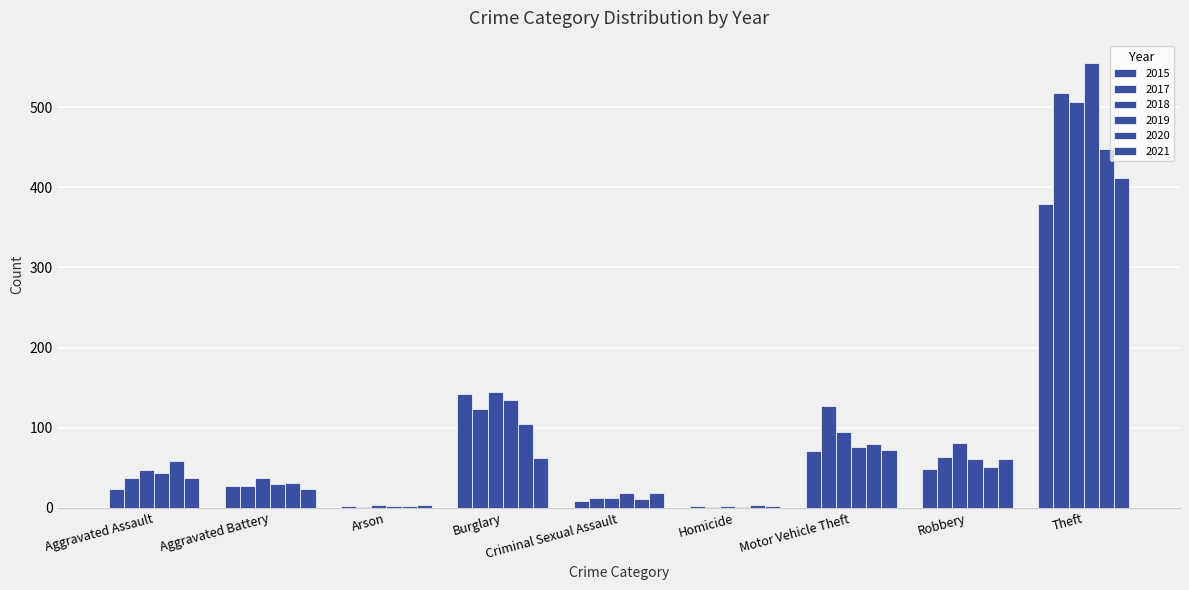

The value of 2018 at Aggravated Battery is 13. True or false?

False